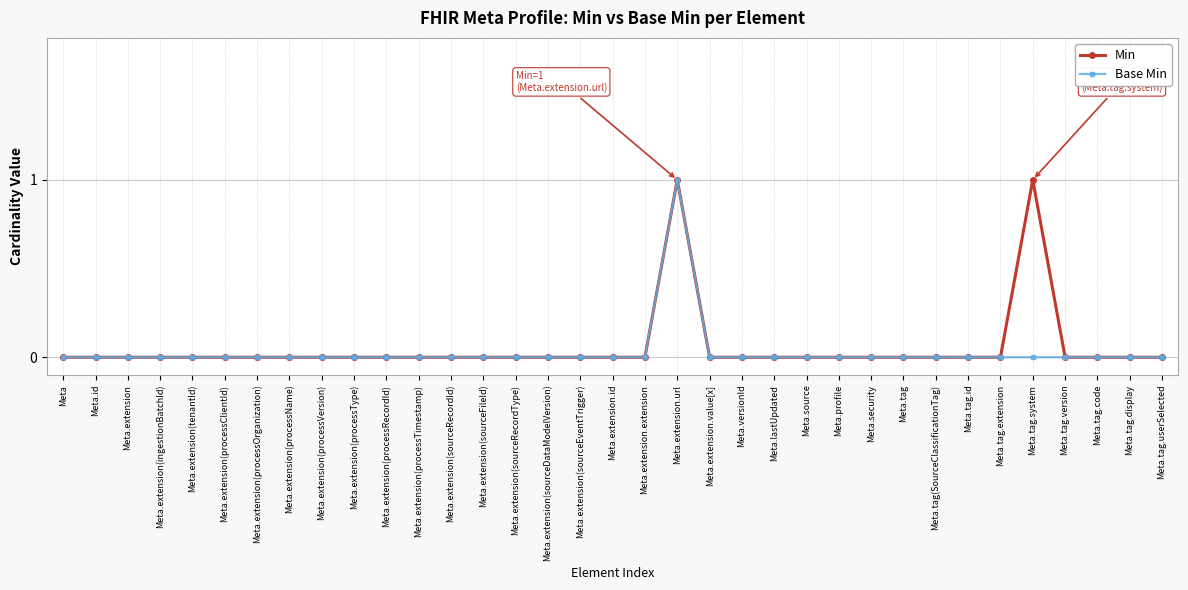

Count the number of categories in the chart.

35